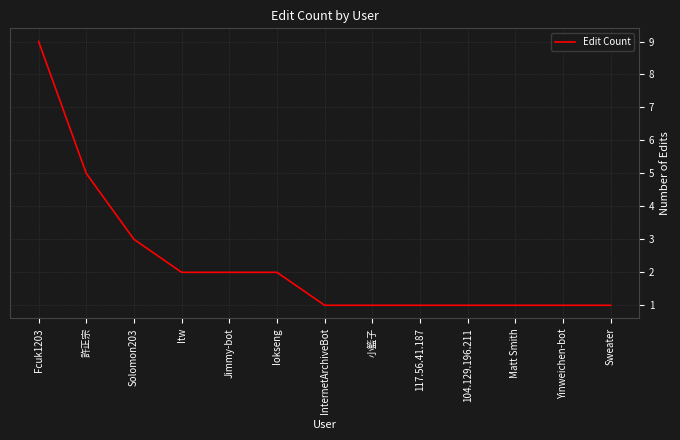

The value at Jimmy-bot is 0. True or false?

False